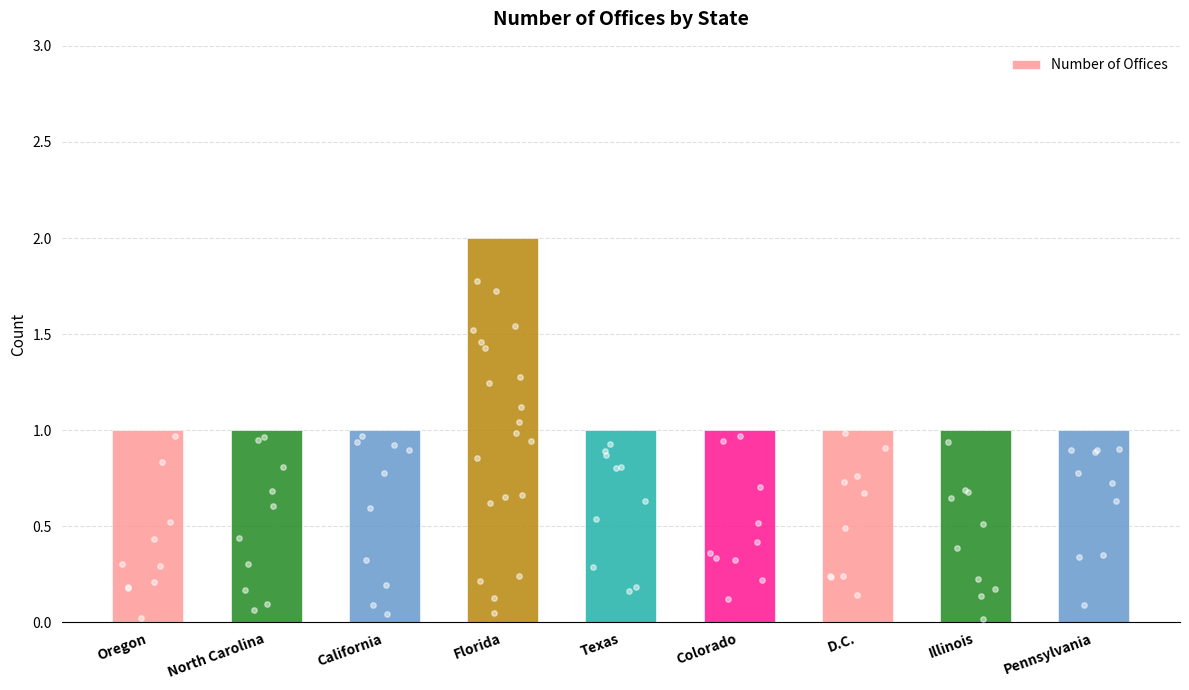

What is the ratio of the value at North Carolina to the value at Colorado?

1.0